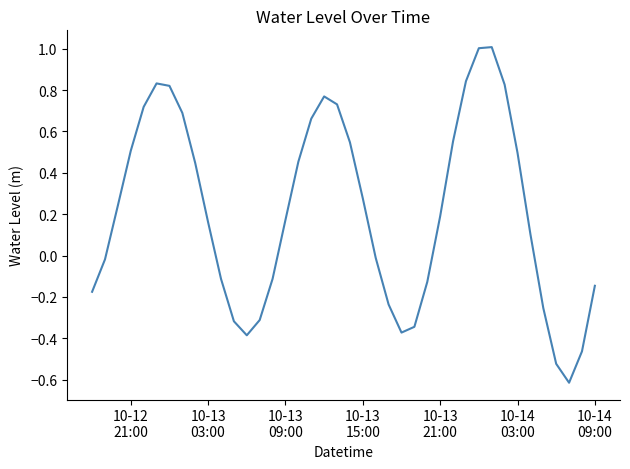

What is the greatest value displayed?

1.0